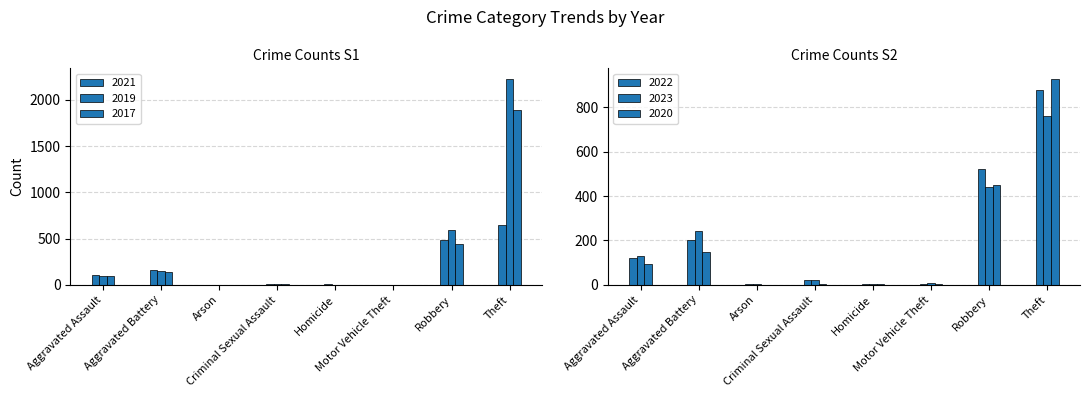

How many distinct data groups are displayed?

6